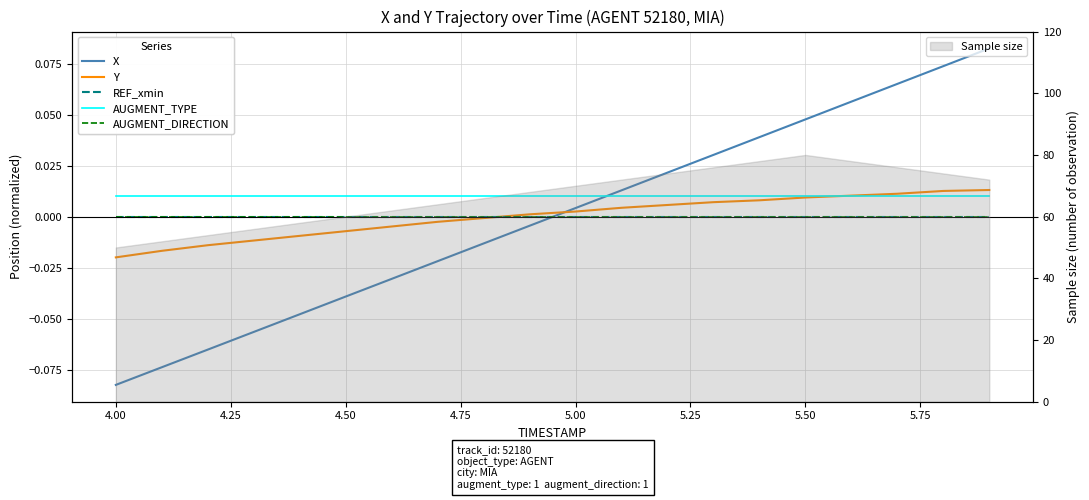

True or false: X has more than 0 points higher than both neighbors.

False